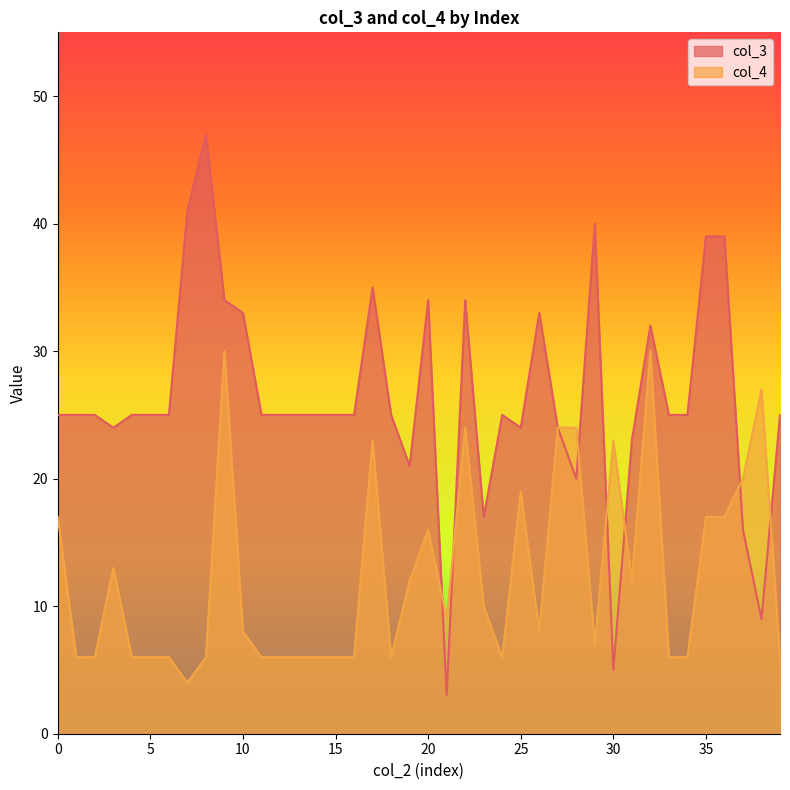

After their last crossing, which series has the higher values: col_4 or col_3?

col_3